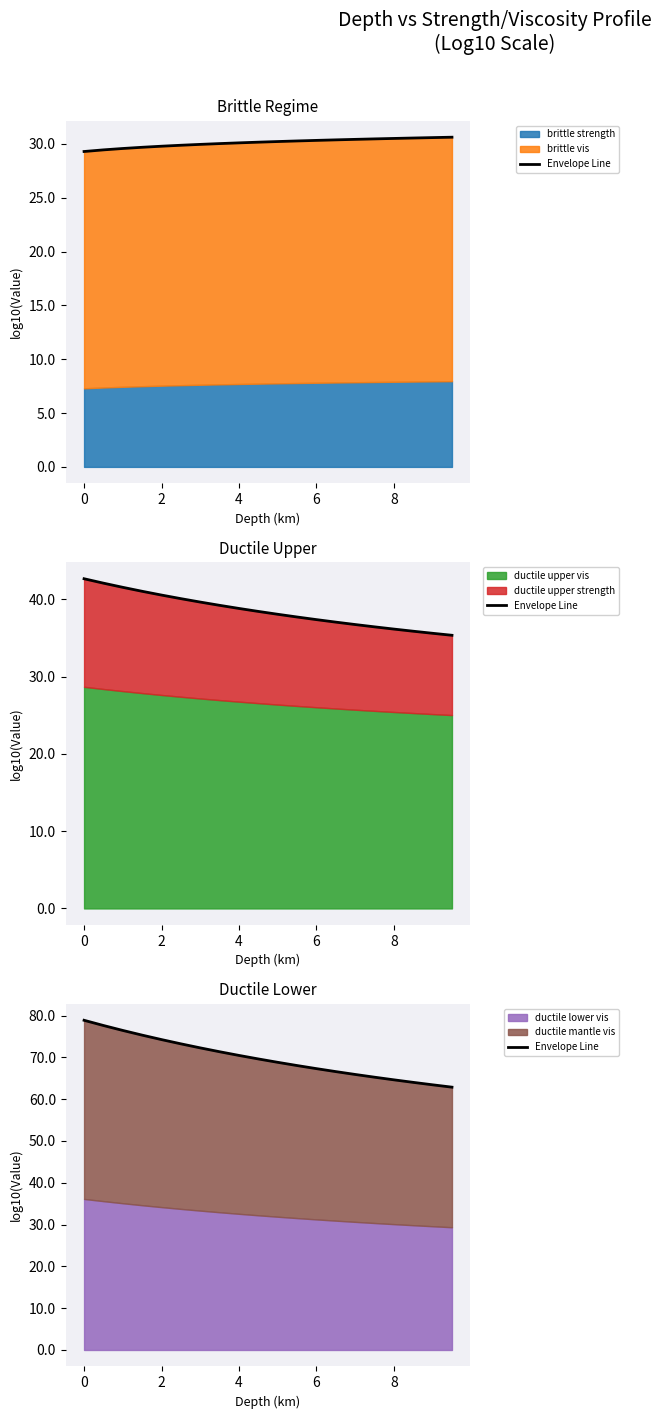

What is the sum of all values?

1396.5